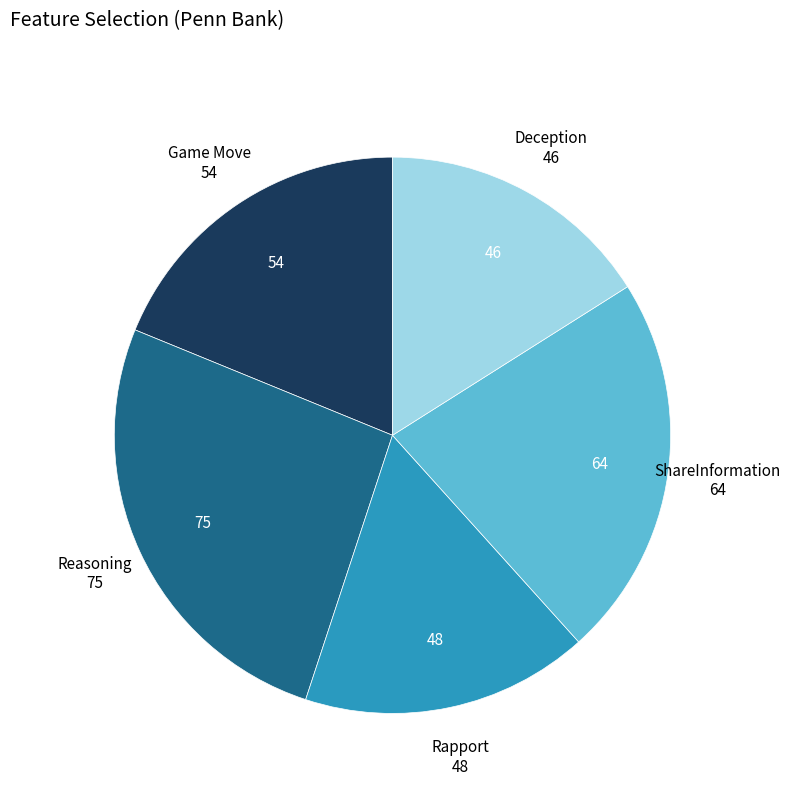

Is there a majority slice in this chart?

No